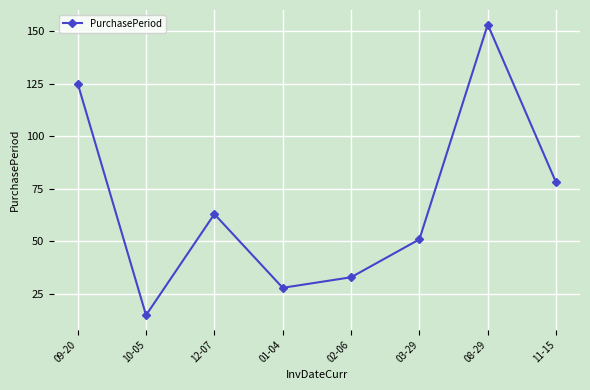

Reading left to right, list all the values displayed in this chart.

09-20=125	10-05=15	12-07=63	01-04=28	02-06=33	03-29=51	08-29=153	11-15=78